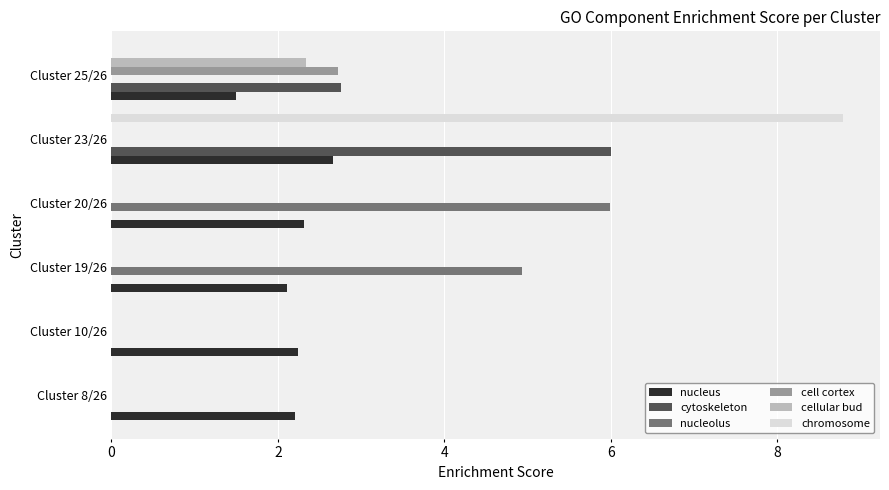

Which label corresponds to the largest value in the chart?

Cluster 23/26